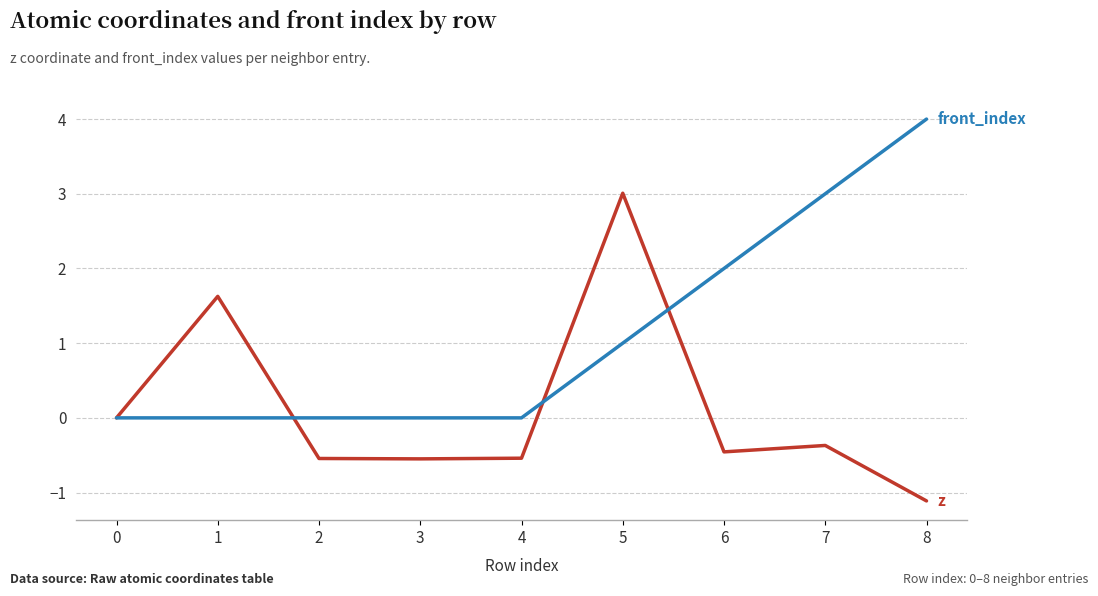

At which category does the chart reach its minimum across all series?

8